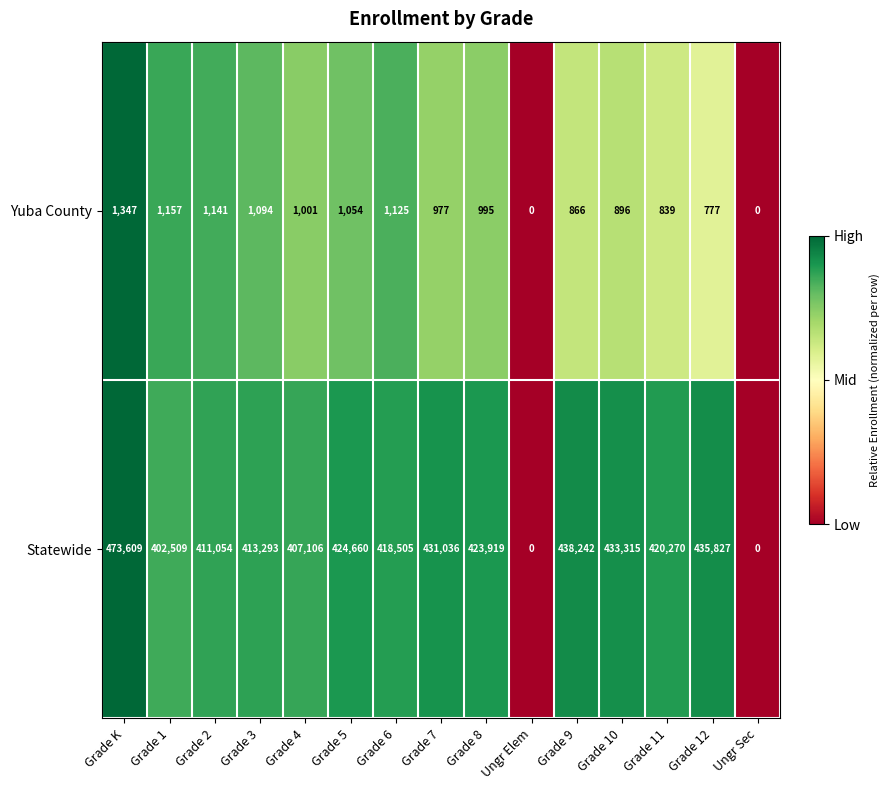

Is it true that Statewide equals 402509 at Grade 1?

True